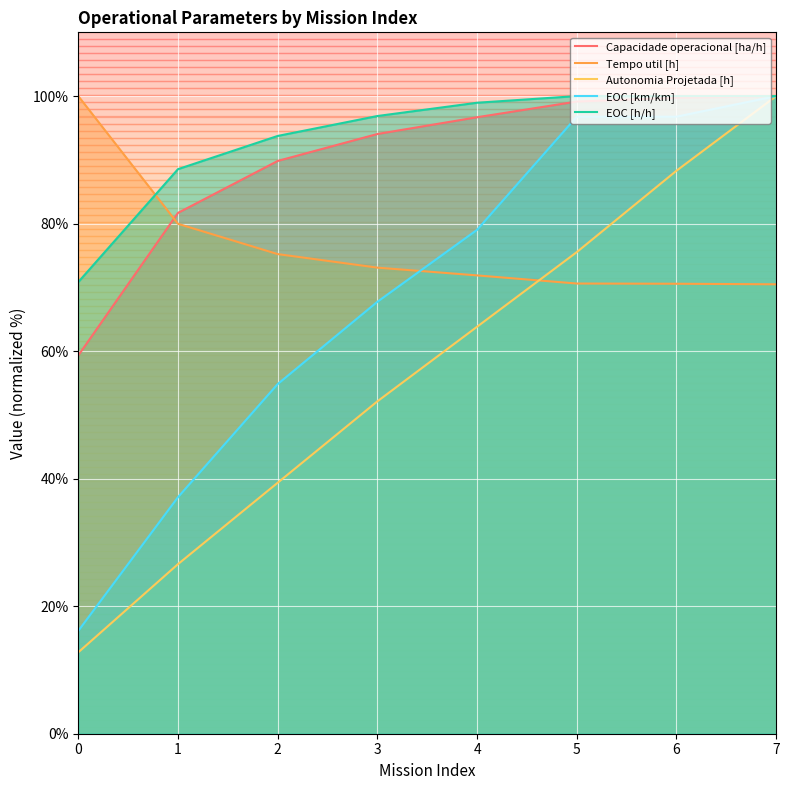

Is it true that EOC [km/km] equals 155.2 at 7?

False